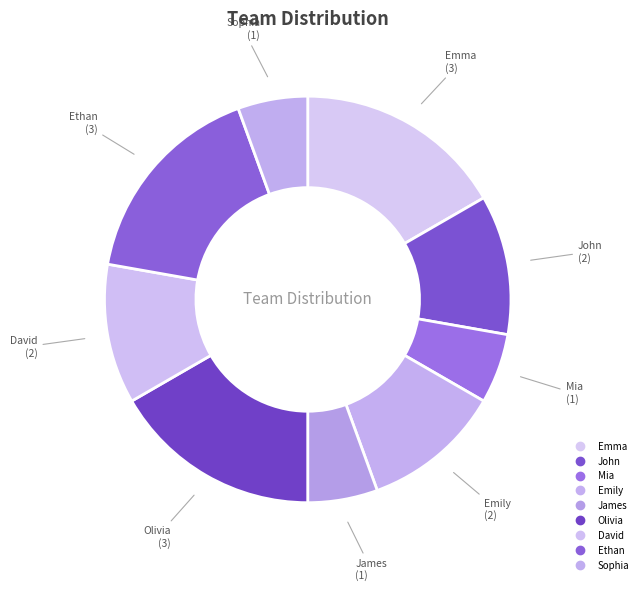

Rank the categories by value from lowest to highest.

Mia, James, Sophia, John, Emily, David, Emma, Olivia, Ethan